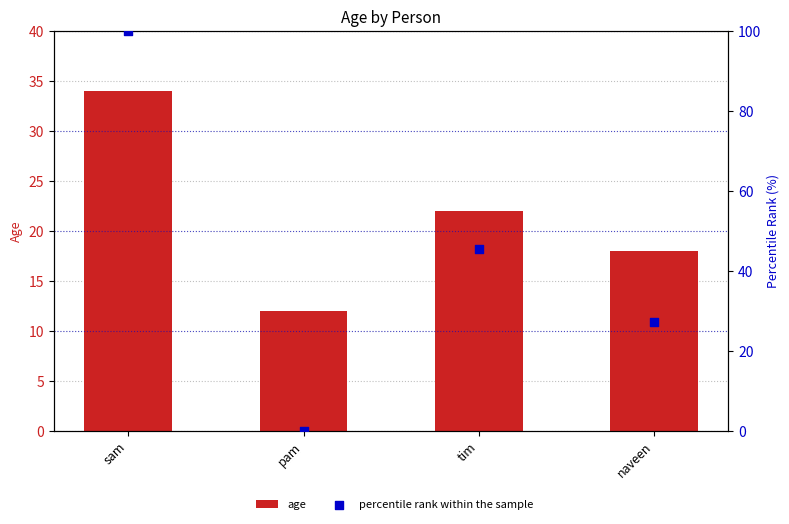

Which series has the largest Y range (max minus min)?

percentile rank within the sample